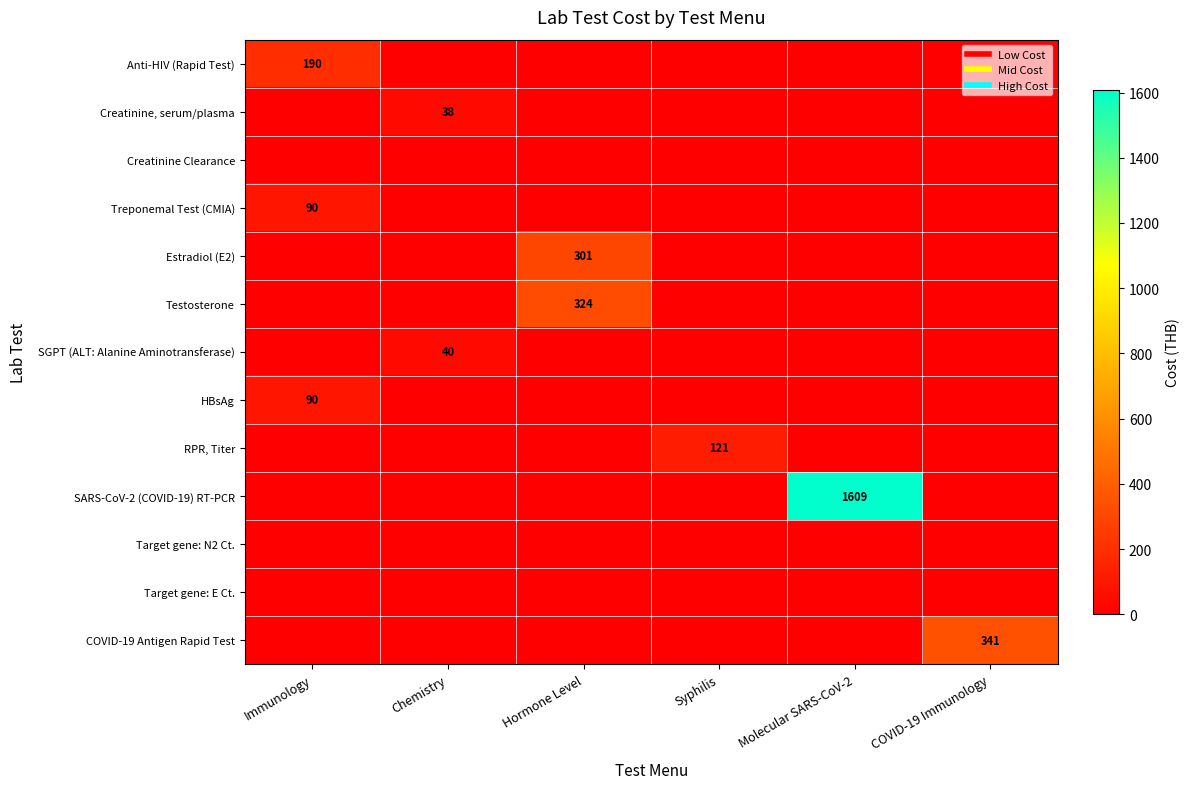

Is the value of Treponemal Test (CMIA) at Syphilis greater than the value of Estradiol (E2) at Chemistry?

No